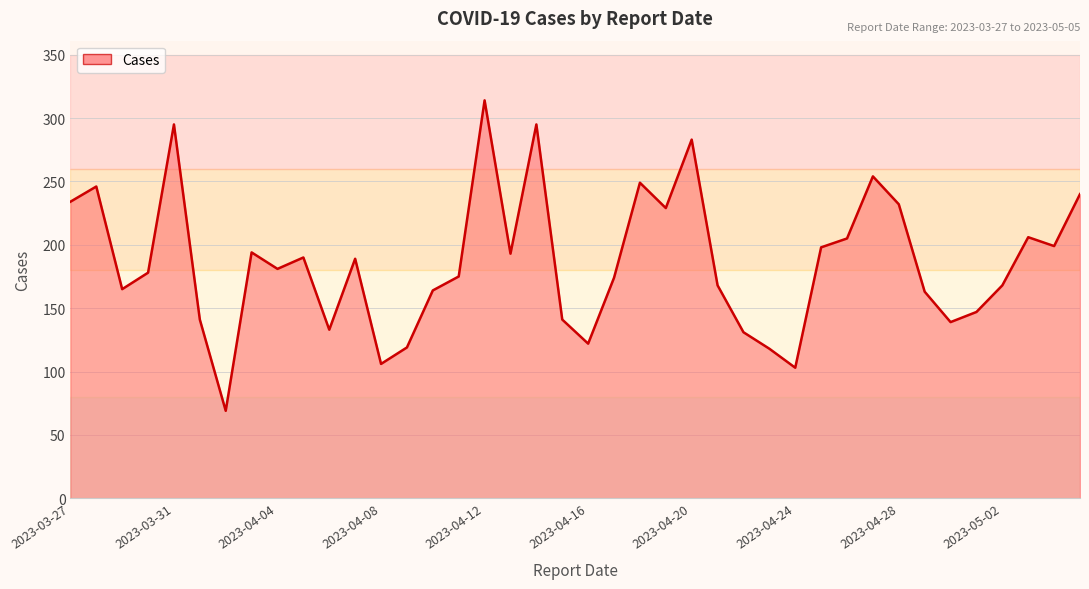

What is the smallest value displayed?

69